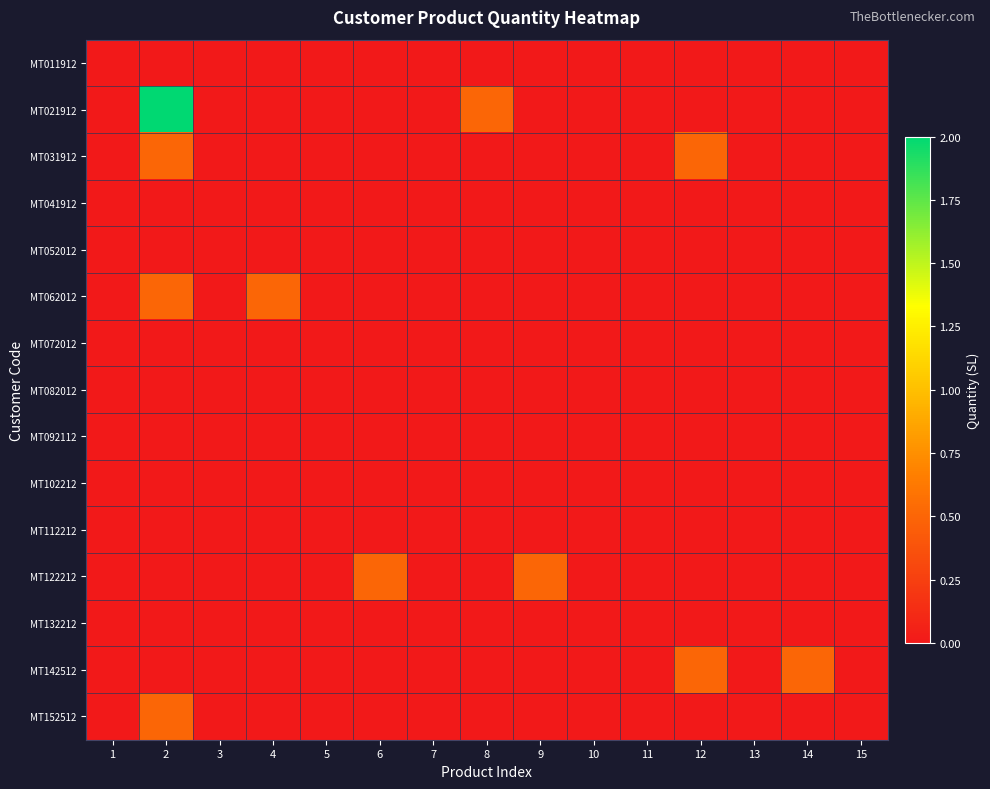

Reading right to left, what are all the values shown in this chart?

MT011912: 15=0.0	14=0.0	13=0.0	12=0.0	11=0.0	10=0.0	9=0.0	8=0.0	7=0.0	6=0.0	5=0.0	4=0.0	3=0.0	2=0.0	1=0.0
MT021912: 15=0.0	14=0.0	13=0.0	12=0.0	11=0.0	10=0.0	9=0.0	8=0.5	7=0.0	6=0.0	5=0.0	4=0.0	3=0.0	2=2.0	1=0.0
MT031912: 15=0.0	14=0.0	13=0.0	12=0.5	11=0.0	10=0.0	9=0.0	8=0.0	7=0.0	6=0.0	5=0.0	4=0.0	3=0.0	2=0.5	1=0.0
MT041912: 15=0.0	14=0.0	13=0.0	12=0.0	11=0.0	10=0.0	9=0.0	8=0.0	7=0.0	6=0.0	5=0.0	4=0.0	3=0.0	2=0.0	1=0.0
MT052012: 15=0.0	14=0.0	13=0.0	12=0.0	11=0.0	10=0.0	9=0.0	8=0.0	7=0.0	6=0.0	5=0.0	4=0.0	3=0.0	2=0.0	1=0.0
MT062012: 15=0.0	14=0.0	13=0.0	12=0.0	11=0.0	10=0.0	9=0.0	8=0.0	7=0.0	6=0.0	5=0.0	4=0.5	3=0.0	2=0.5	1=0.0
MT072012: 15=0.0	14=0.0	13=0.0	12=0.0	11=0.0	10=0.0	9=0.0	8=0.0	7=0.0	6=0.0	5=0.0	4=0.0	3=0.0	2=0.0	1=0.0
MT082012: 15=0.0	14=0.0	13=0.0	12=0.0	11=0.0	10=0.0	9=0.0	8=0.0	7=0.0	6=0.0	5=0.0	4=0.0	3=0.0	2=0.0	1=0.0
MT092112: 15=0.0	14=0.0	13=0.0	12=0.0	11=0.0	10=0.0	9=0.0	8=0.0	7=0.0	6=0.0	5=0.0	4=0.0	3=0.0	2=0.0	1=0.0
MT102212: 15=0.0	14=0.0	13=0.0	12=0.0	11=0.0	10=0.0	9=0.0	8=0.0	7=0.0	6=0.0	5=0.0	4=0.0	3=0.0	2=0.0	1=0.0
MT112212: 15=0.0	14=0.0	13=0.0	12=0.0	11=0.0	10=0.0	9=0.0	8=0.0	7=0.0	6=0.0	5=0.0	4=0.0	3=0.0	2=0.0	1=0.0
MT122212: 15=0.0	14=0.0	13=0.0	12=0.0	11=0.0	10=0.0	9=0.5	8=0.0	7=0.0	6=0.5	5=0.0	4=0.0	3=0.0	2=0.0	1=0.0
MT132212: 15=0.0	14=0.0	13=0.0	12=0.0	11=0.0	10=0.0	9=0.0	8=0.0	7=0.0	6=0.0	5=0.0	4=0.0	3=0.0	2=0.0	1=0.0
MT142512: 15=0.0	14=0.5	13=0.0	12=0.5	11=0.0	10=0.0	9=0.0	8=0.0	7=0.0	6=0.0	5=0.0	4=0.0	3=0.0	2=0.0	1=0.0
MT152512: 15=0.0	14=0.0	13=0.0	12=0.0	11=0.0	10=0.0	9=0.0	8=0.0	7=0.0	6=0.0	5=0.0	4=0.0	3=0.0	2=0.5	1=0.0